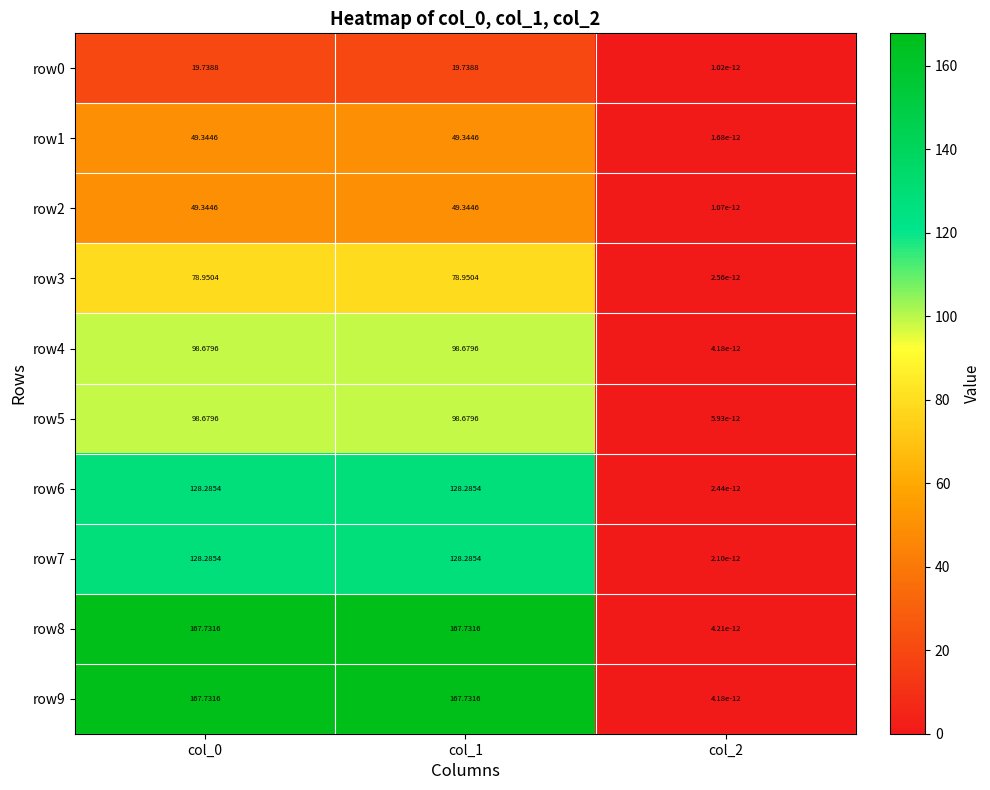

What is the total value across all series at col_1?

986.8